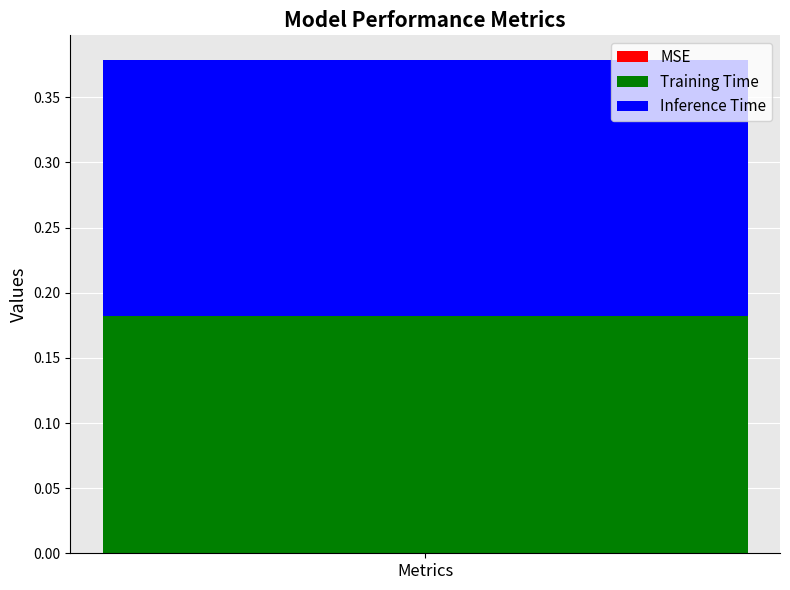

Is it true that Training Time equals 0.1 at Metrics?

False